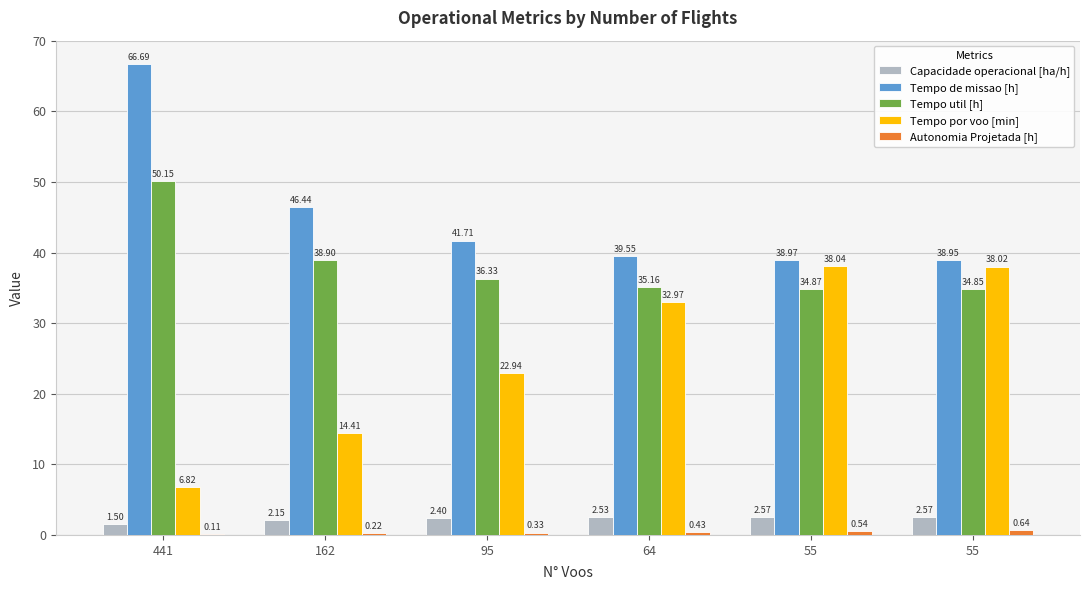

How many data points does each series have?

6